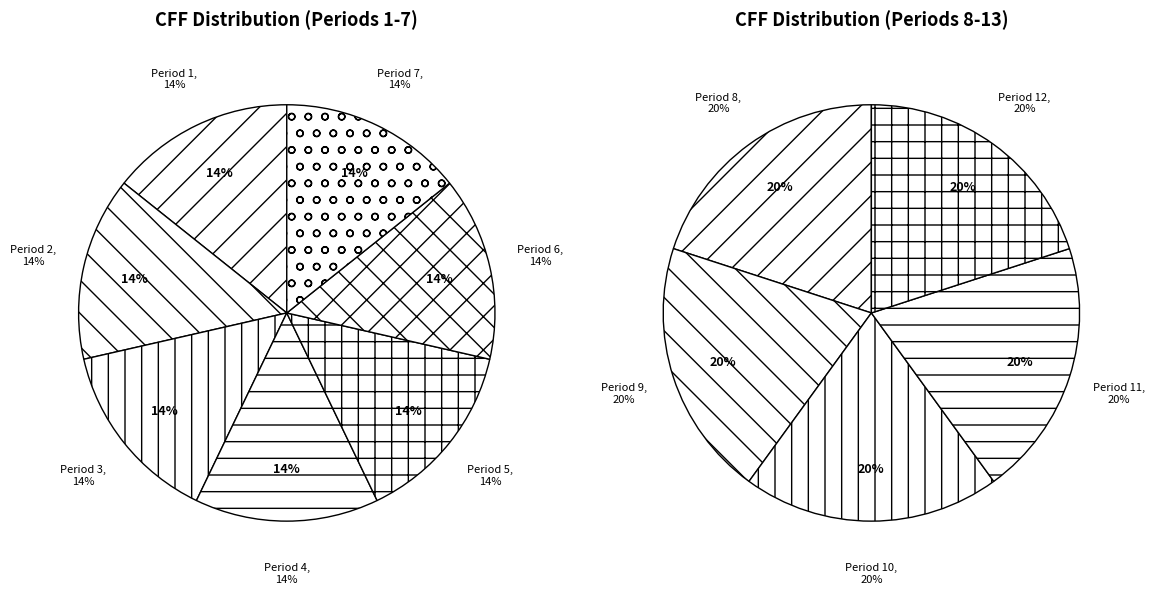

Is there any slice that represents more than half of the pie?

No